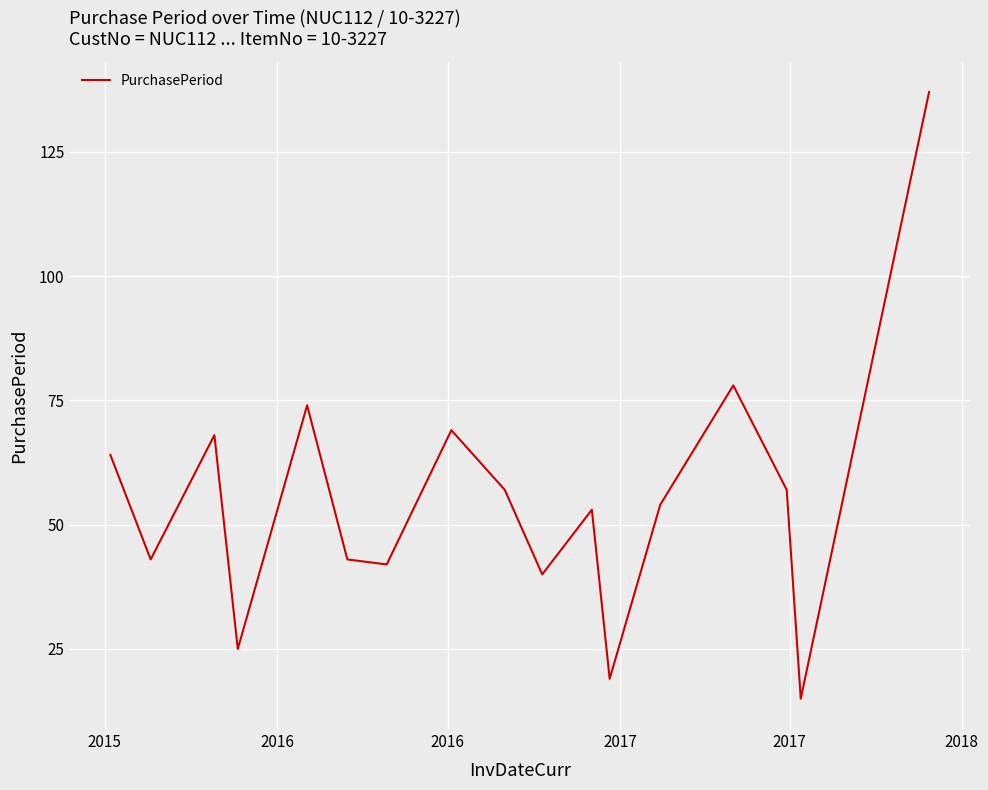

What is the average value?

55